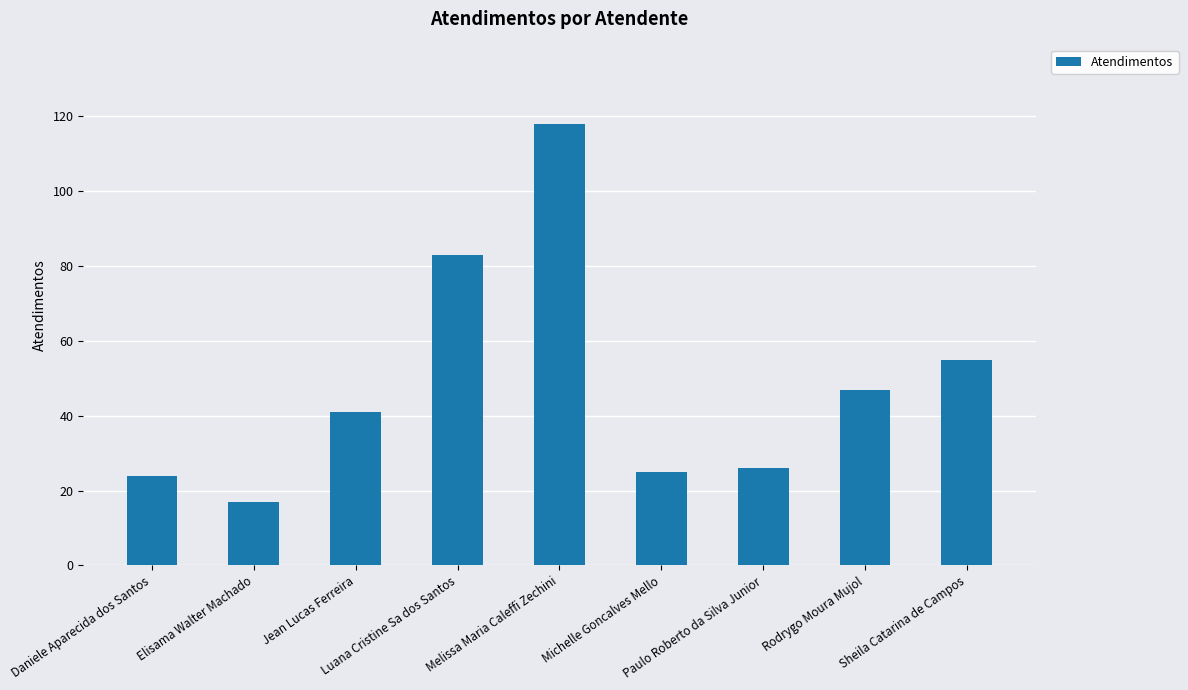

Which label corresponds to the smallest value in the chart?

Elisama Walter Machado